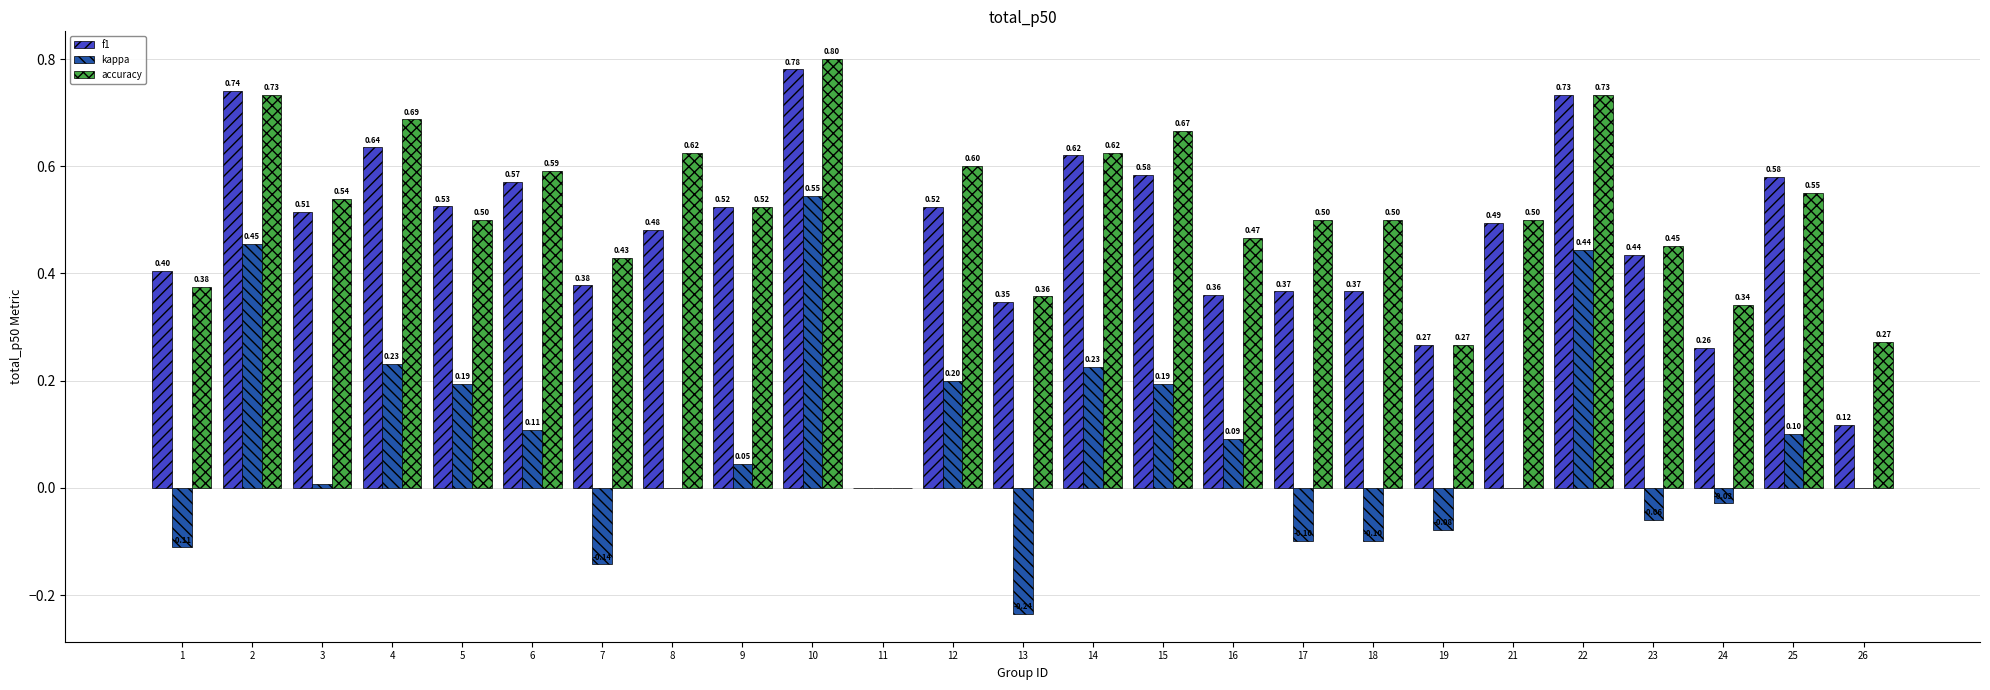

Are the bars grouped side by side (vs. stacked)?

Yes